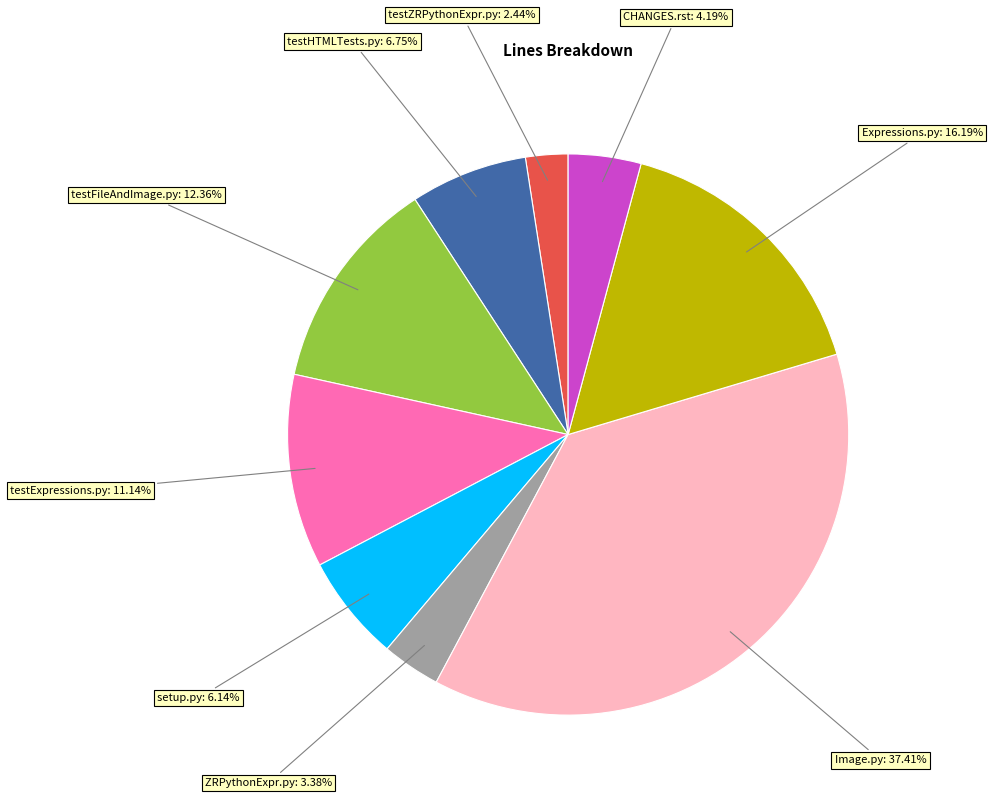

To the nearest percent, what percentage of the pie is testFileAndImage.py?

12%